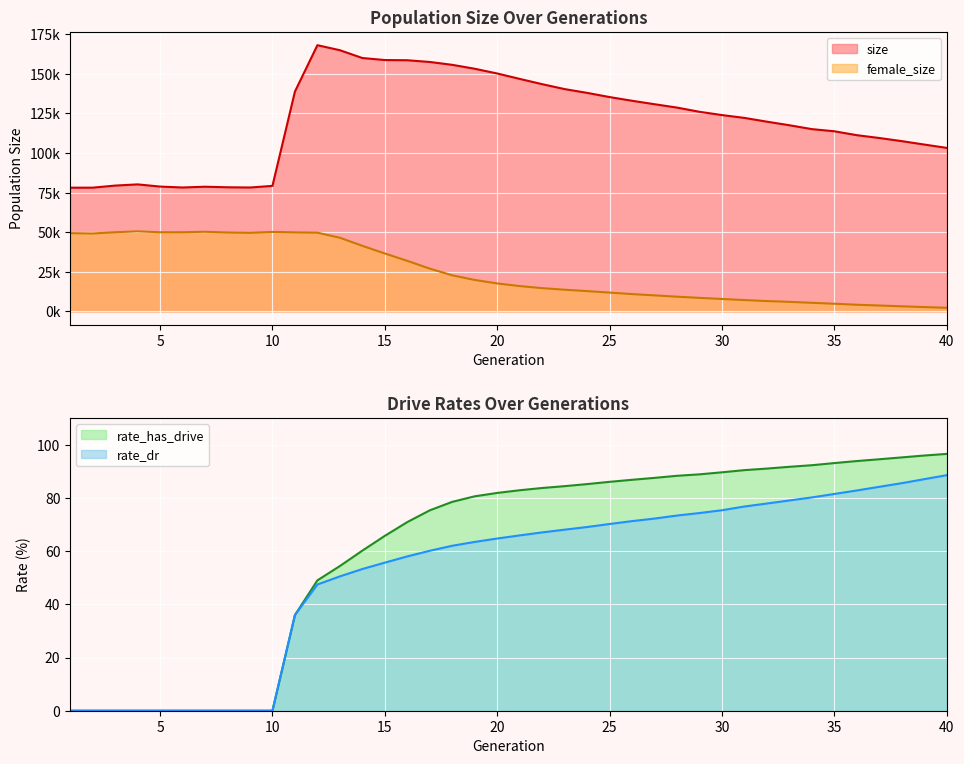

Reading left to right, list all the values displayed in this chart.

size: 1=78087.0	2=78106.0	3=79415.0	4=80179.0	5=78796.0	6=78211.0	7=78703.0	8=78351.0	9=78205.0	10=79235.0	11=138808.0	12=168104.0	13=164933.0	14=160003.0	15=158728.0	16=158597.0	17=157505.0	18=155693.0	19=153218.0	20=150232.0	21=146813.0	22=143481.0	23=140371.0	24=137978.0	25=135336.0	26=132996.0	27=130811.0	28=128687.0	29=126029.0	30=123958.0	31=122168.0	32=119785.0	33=117527.0	34=115087.0	35=113724.0	36=111255.0	37=109472.0	38=107493.0	39=105344.0	40=103230.0
female_size: 1=49378.0	2=49158.0	3=49949.0	4=50512.0	5=49931.0	6=49950.0	7=50241.0	8=49786.0	9=49585.0	10=50155.0	11=49874.0	12=49668.0	13=46466.0	14=41363.0	15=36526.0	16=31866.0	17=26966.0	18=22736.0	19=19801.0	20=17603.0	21=15951.0	22=14621.0	23=13636.0	24=12759.0	25=11824.0	26=10877.0	27=10057.0	28=9236.0	29=8483.0	30=7788.0	31=7108.0	32=6467.0	33=5965.0	34=5372.0	35=4786.0	36=4141.0	37=3662.0	38=3159.0	39=2681.0	40=2203.0
rate_dr: 1=0.0	2=0.0	3=0.0	4=0.0	5=0.0	6=0.0	7=0.0	8=0.0	9=0.0	10=0.0	11=35.9	12=47.4	13=50.5	14=53.2	15=55.6	16=58.0	17=60.1	18=62.0	19=63.4	20=64.7	21=65.9	22=67.0	23=68.0	24=69.0	25=70.2	26=71.3	27=72.2	28=73.3	29=74.3	30=75.3	31=76.7	32=77.9	33=79.0	34=80.1	35=81.5	36=82.8	37=84.1	38=85.5	39=87.0	40=88.5
rate_has_drive: 1=0.0	2=0.0	3=0.0	4=0.0	5=0.0	6=0.0	7=0.0	8=0.0	9=0.0	10=0.0	11=35.9	12=49.0	13=54.4	14=60.2	15=65.7	16=70.9	17=75.3	18=78.5	19=80.6	20=81.8	21=82.9	22=83.7	23=84.4	24=85.2	25=86.0	26=86.8	27=87.5	28=88.3	29=88.8	30=89.6	31=90.4	32=91.0	33=91.7	34=92.3	35=93.1	36=93.8	37=94.5	38=95.2	39=95.9	40=96.5